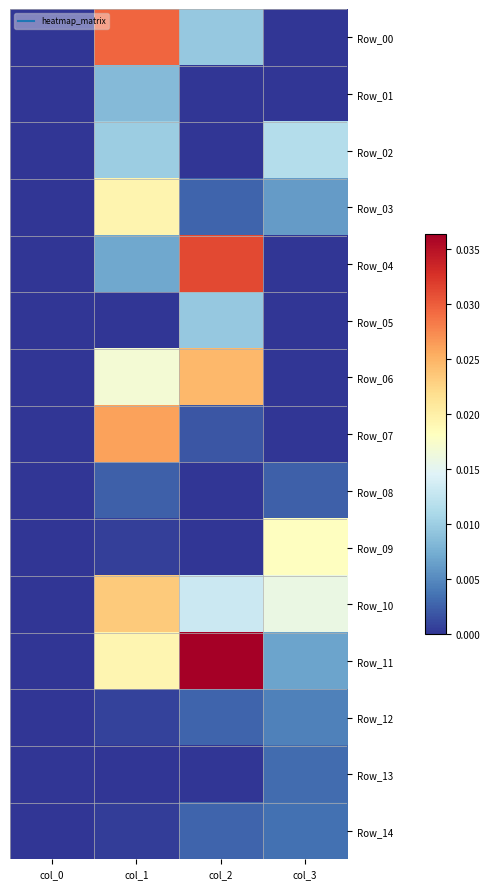

Which series changed the most between col_2 and col_3?

Row_04